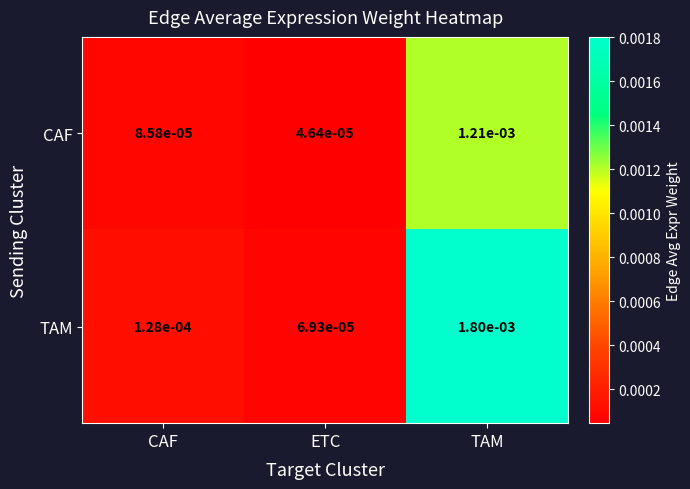

At ETC, list the series in order from largest to smallest.

TAM, CAF